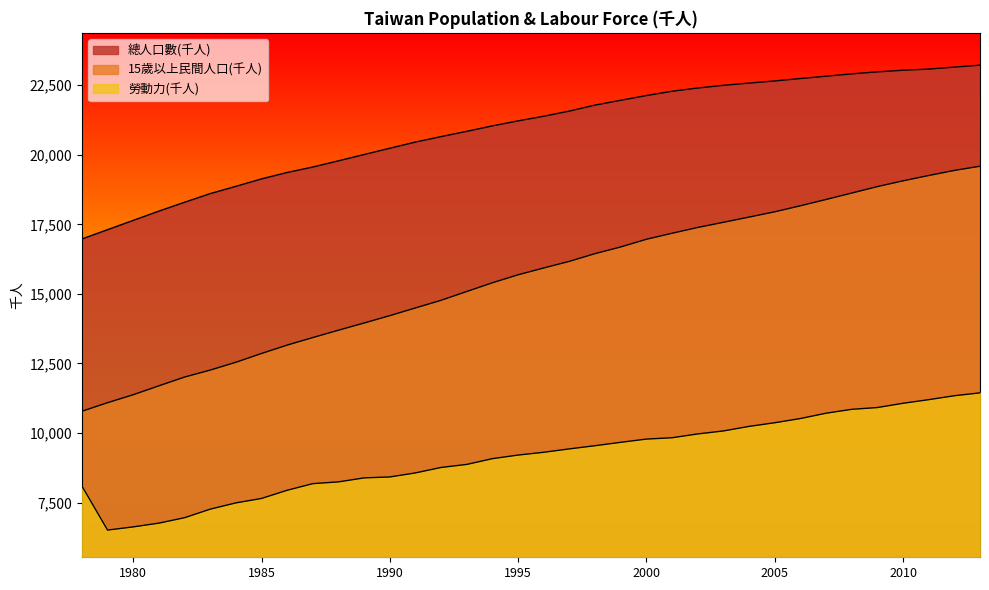

What is the minimum value for 15歲以上民間人口(千人)?

10784